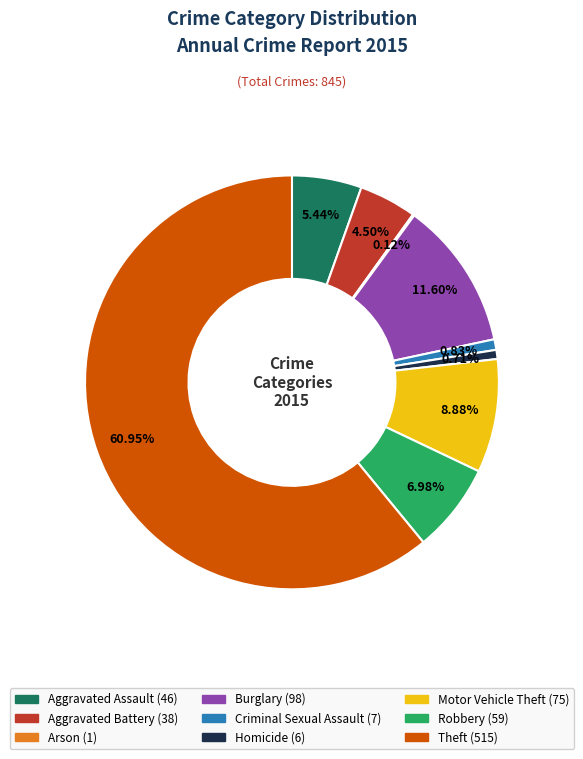

Do Aggravated Assault and Theft together represent more than half of the pie?

Yes